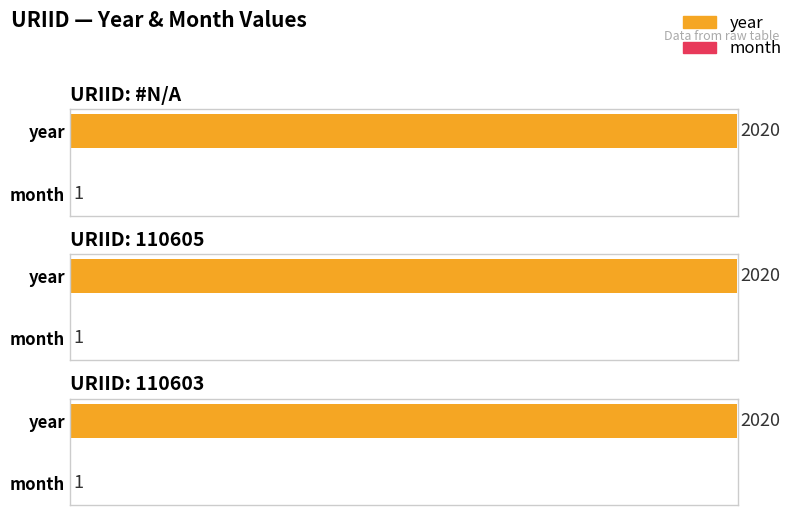

What is the smallest value displayed?

1